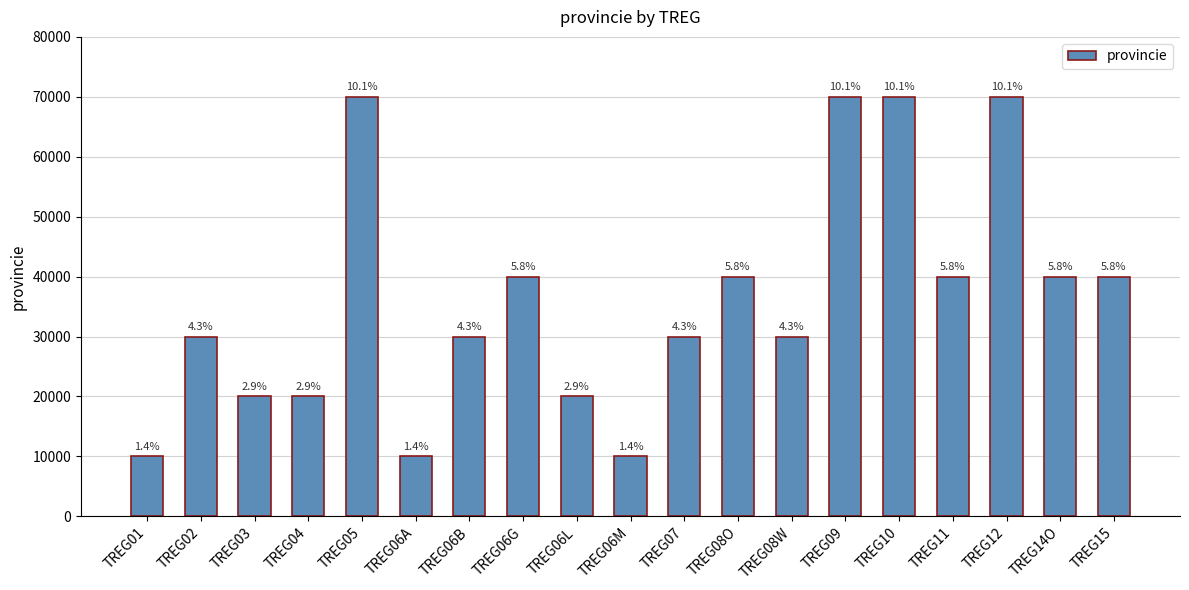

What is the average value?

36316